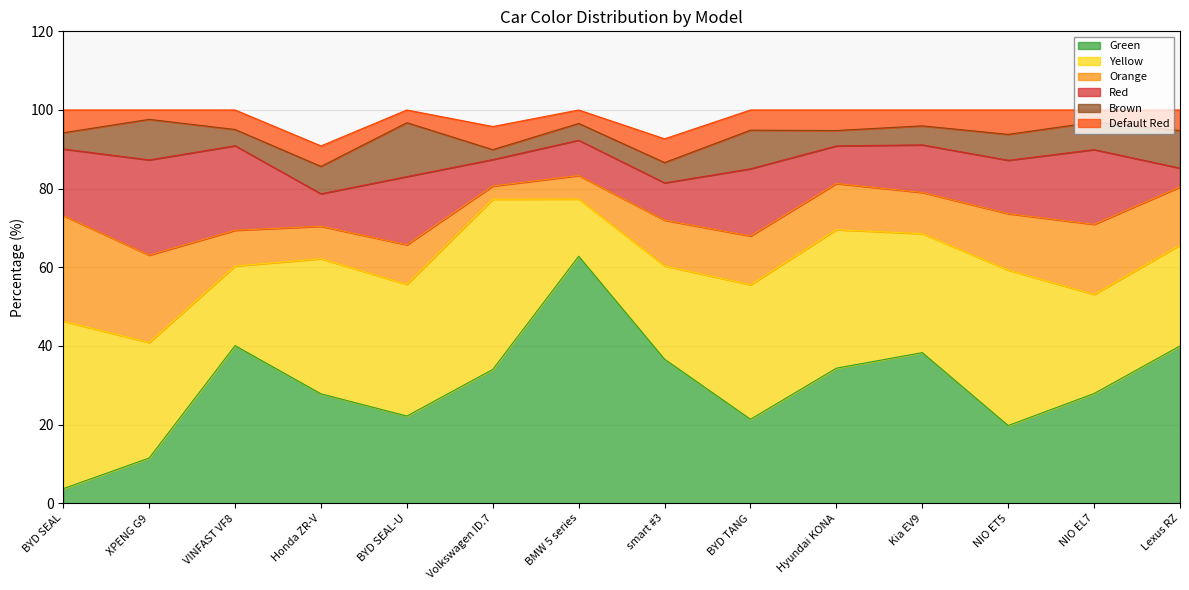

At which category does Brown reach its first local peak?

XPENG G9